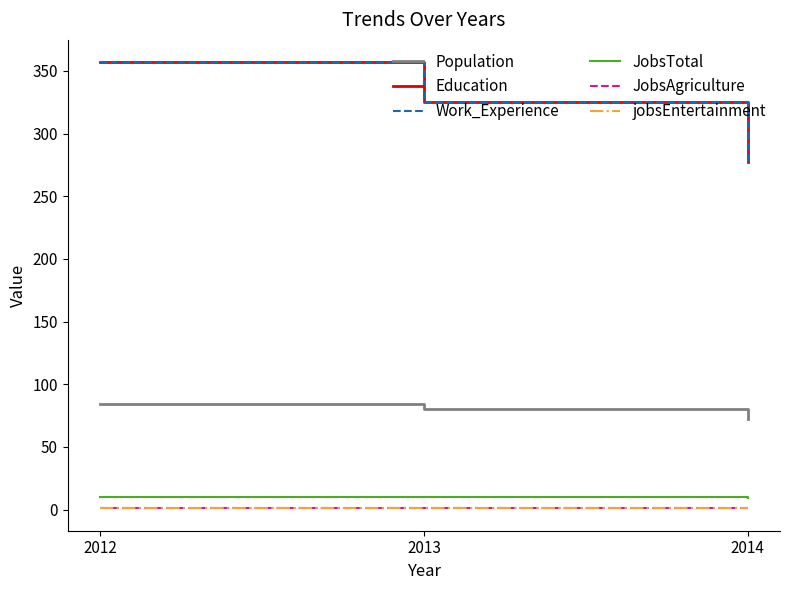

What is the average value of the Work_Experience series?

320